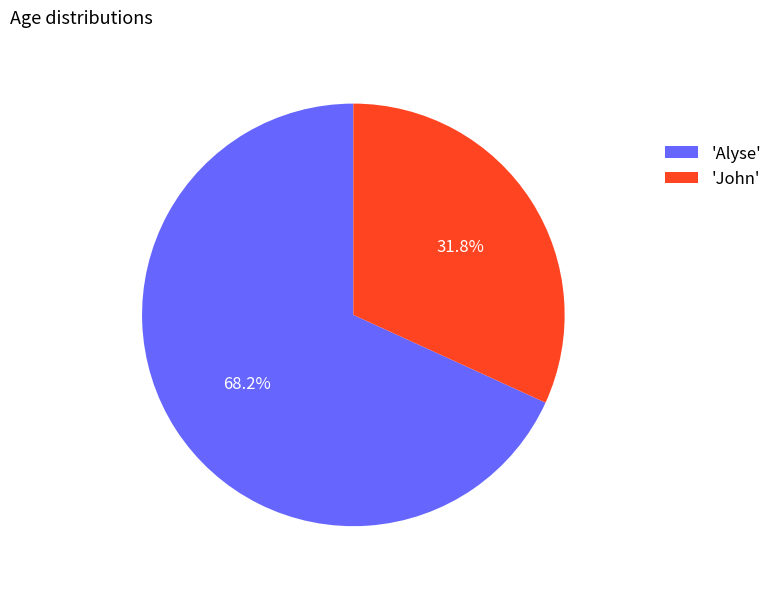

Combined, what portion of the pie is 'John' and 'Alyse'?

100.0%